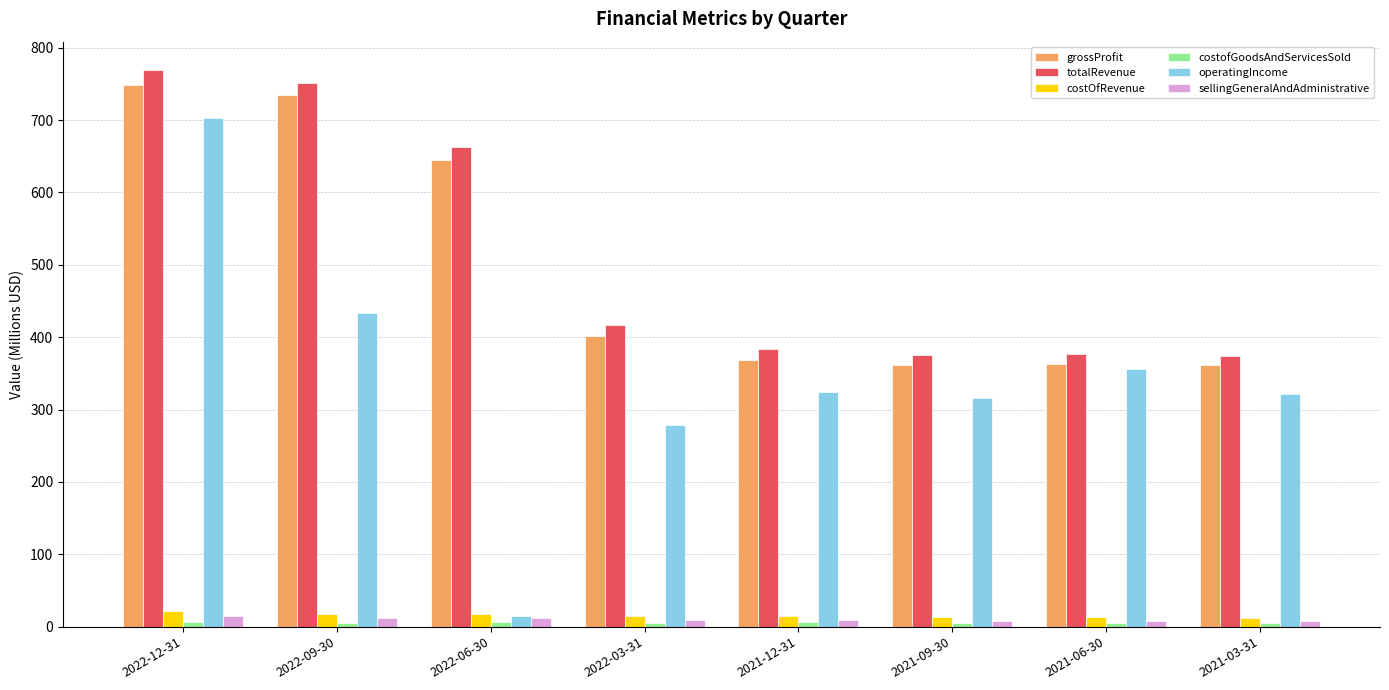

At which category is the sum across all series the highest?

2022-12-31